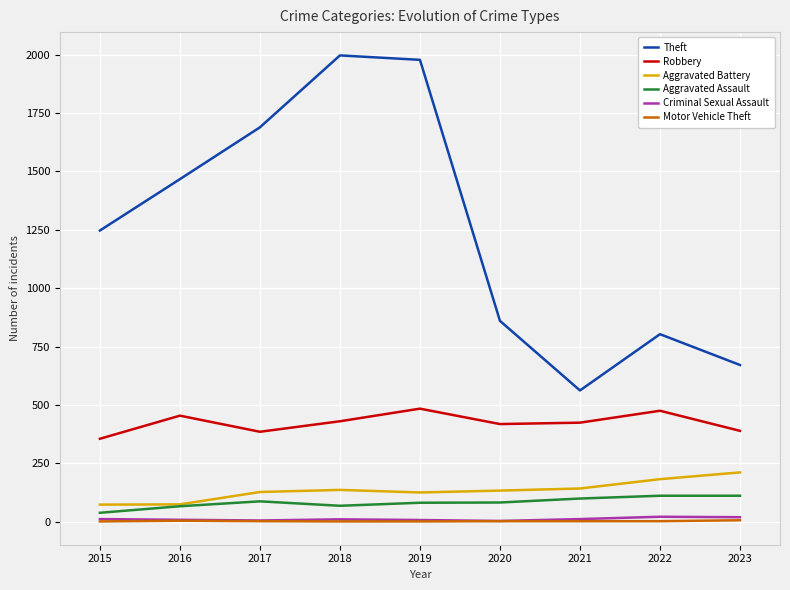

What is the highest value of the Theft series?

1997